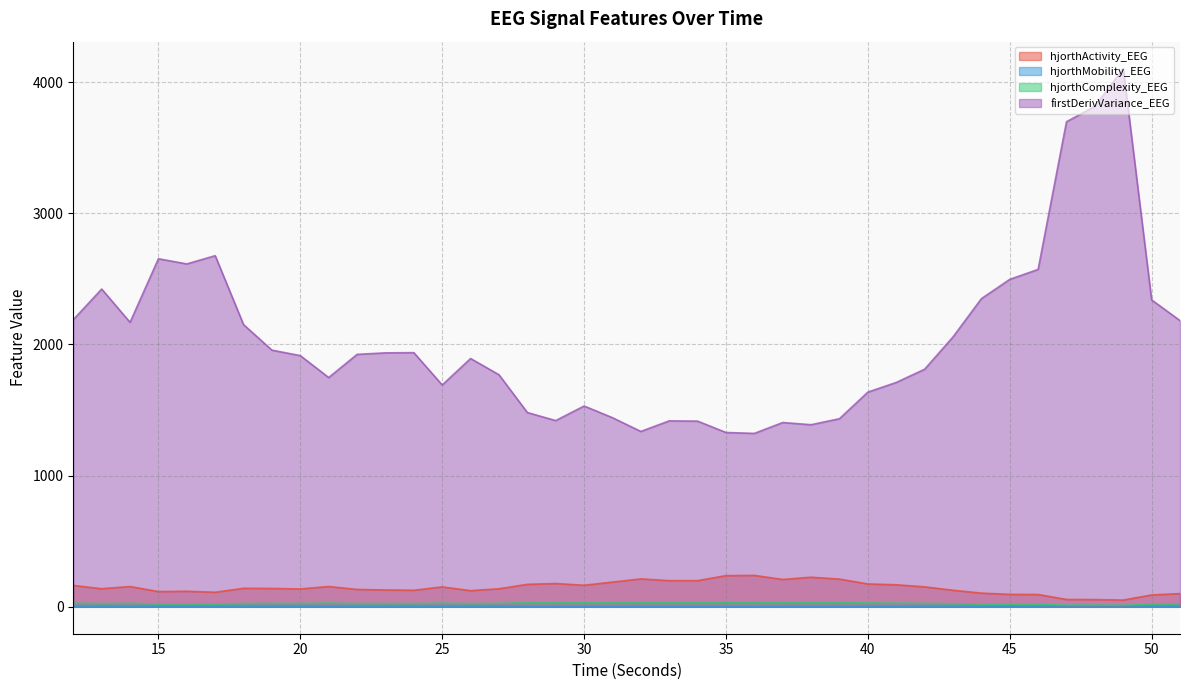

What is the value of the hjorthActivity_EEG point at the 4th from the left?

116.1